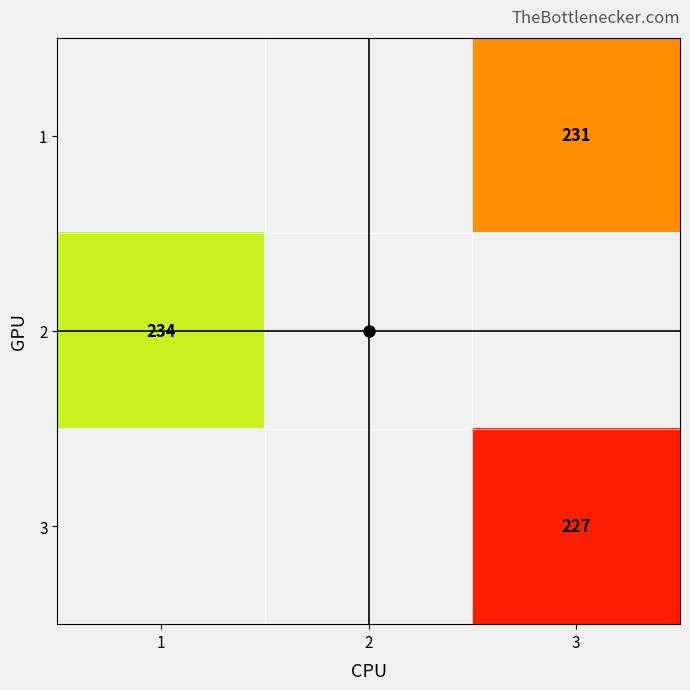

At 2, list the series in order from largest to smallest.

1, 2, 3